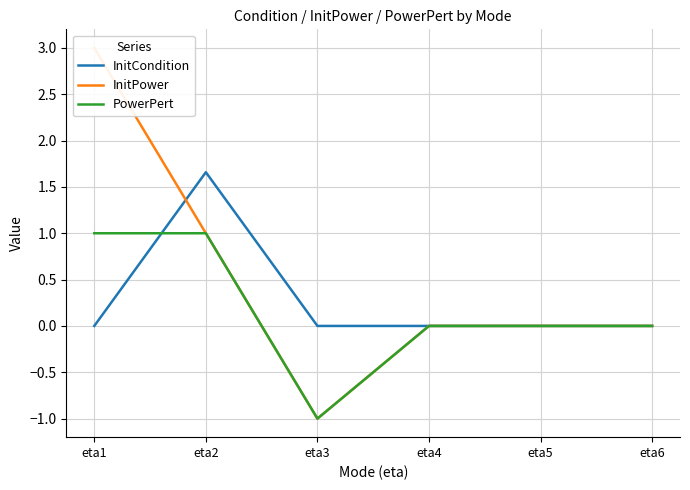

The value of InitCondition at eta2 is 2.6. True or false?

False